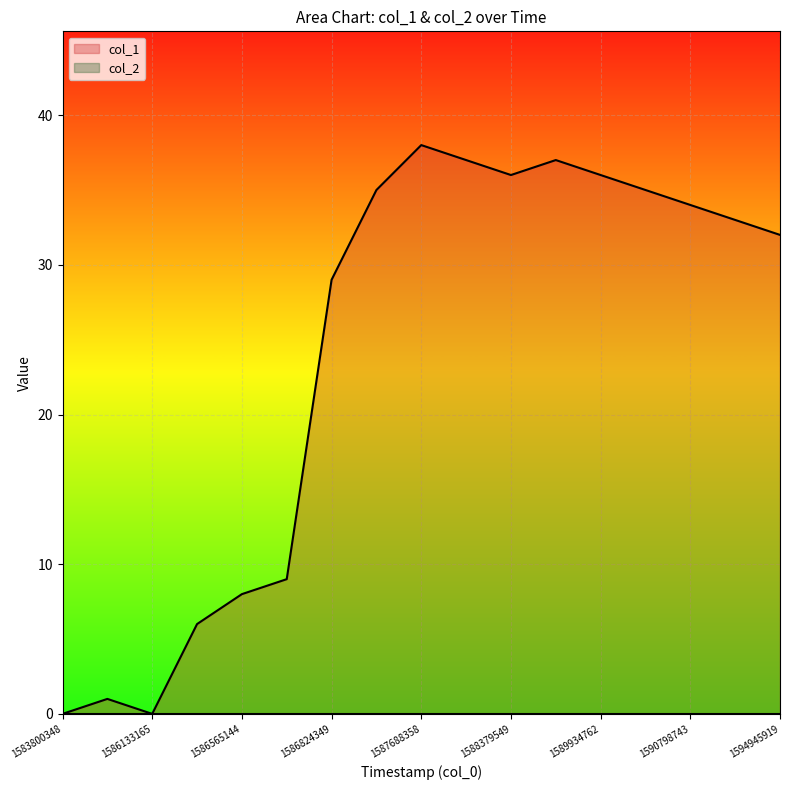

What is the difference between the maximum and second lowest values?

38